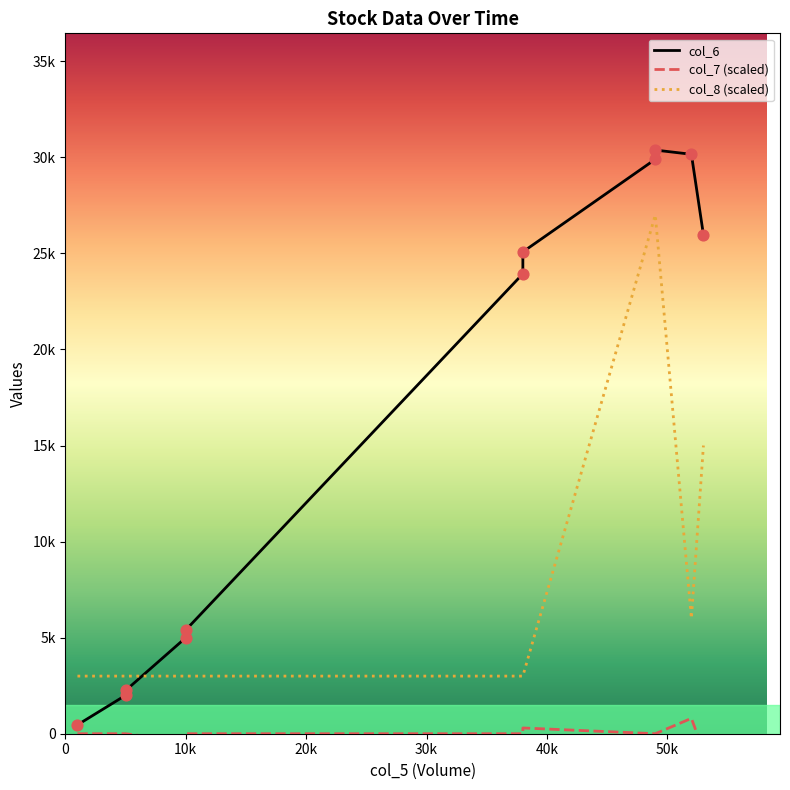

At how many categories does at least one series exceed 16074?

6